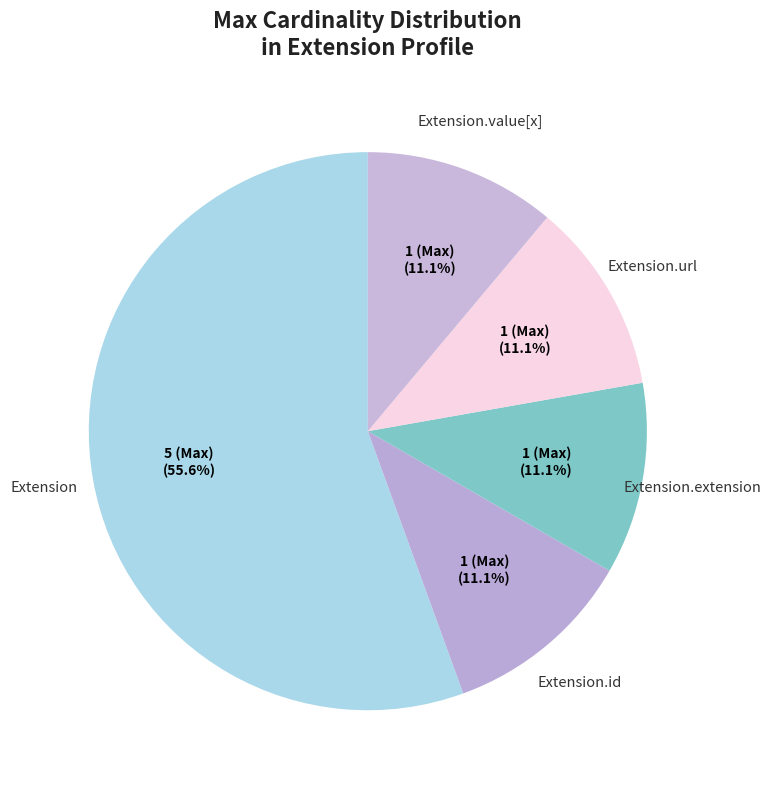

Count the number of slices in the pie.

5